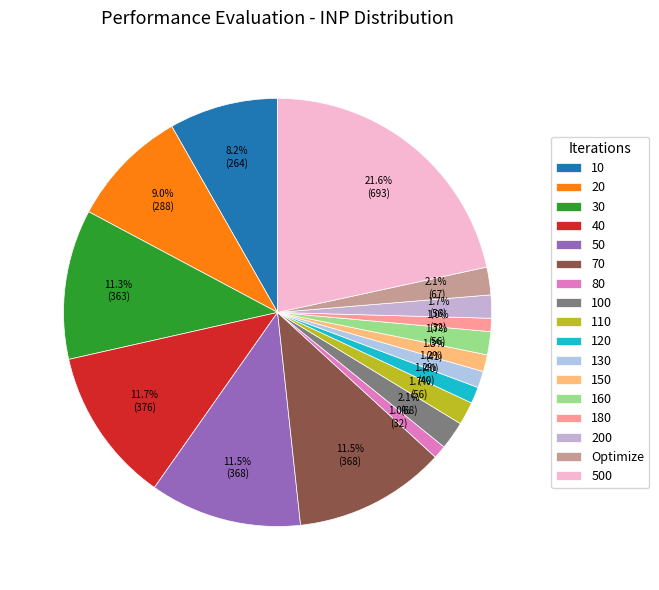

Does 20 account for over 50% of the chart?

No